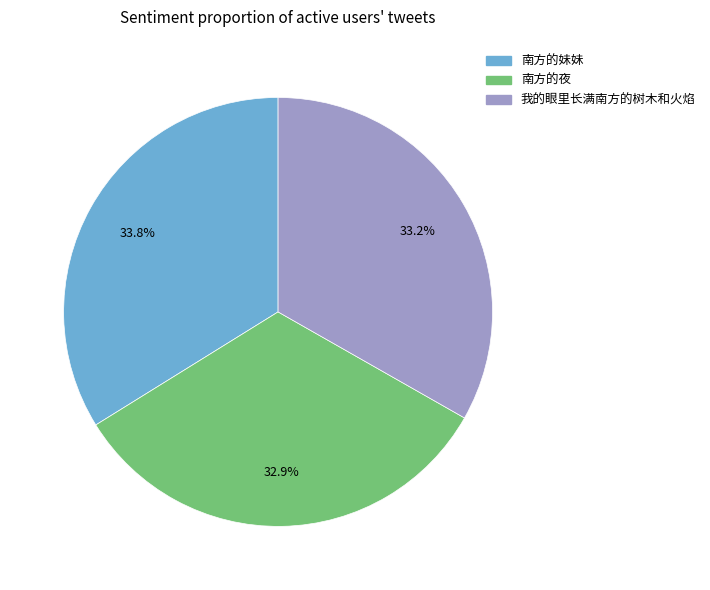

How many segments does this pie chart have?

3